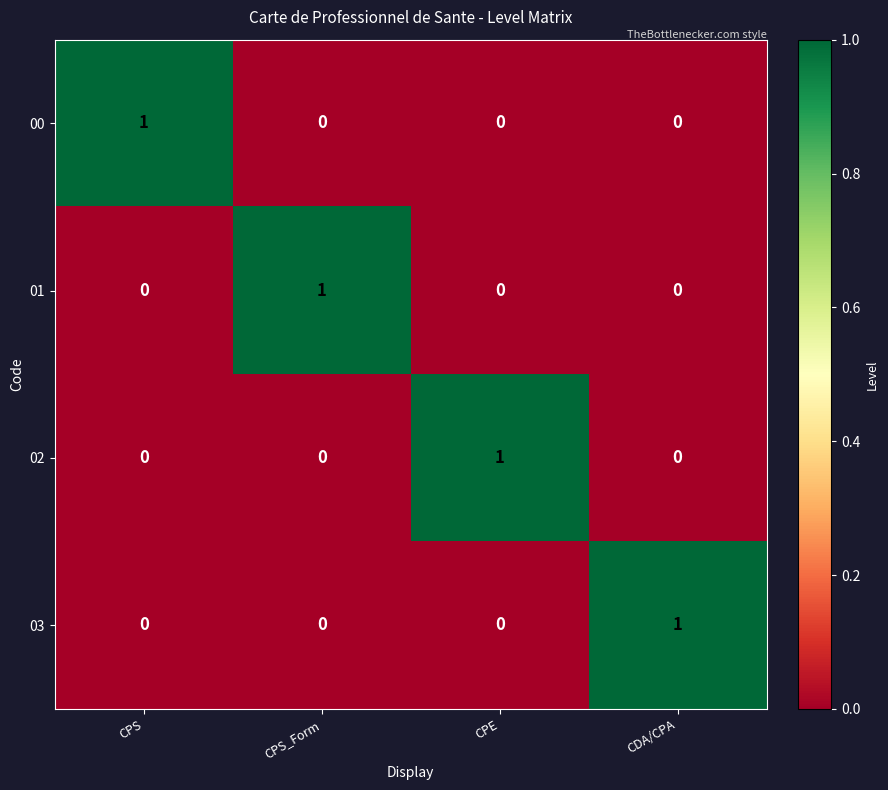

At how many categories does at least one series exceed 0?

4